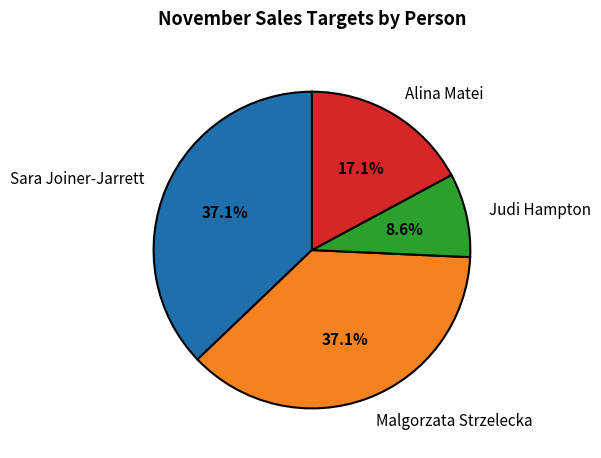

To the nearest percent, what is the difference between the largest and smallest slice percentages?

29%